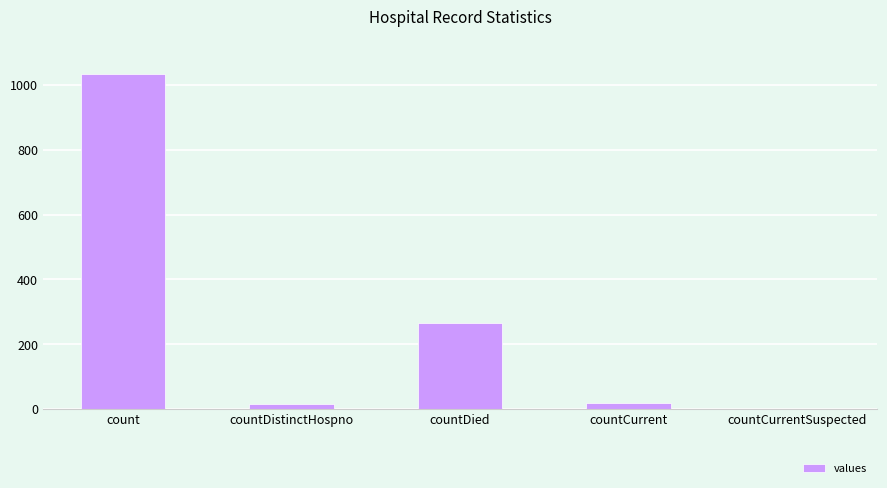

Between countCurrent and count, which is larger?

count